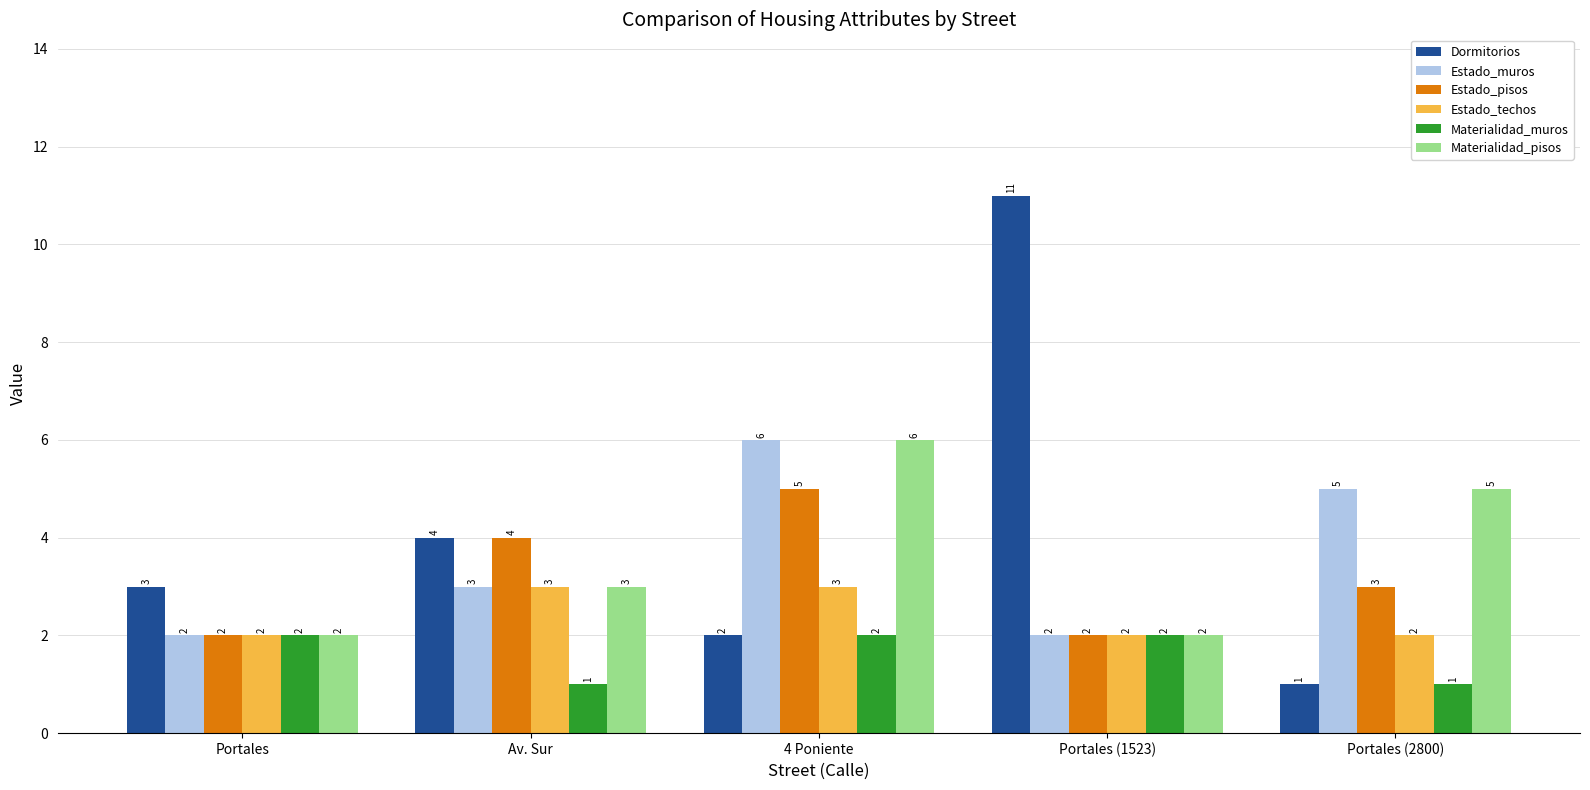

What is the value of the Estado_techos bar at the 5th from the left?

2